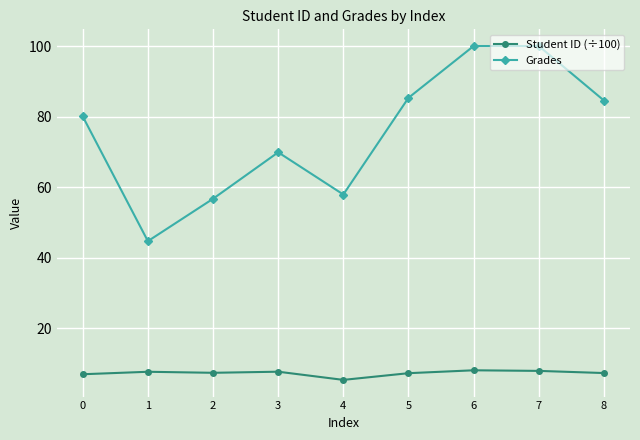

The value of Student ID (÷100) at 1 is 7.7. True or false?

True